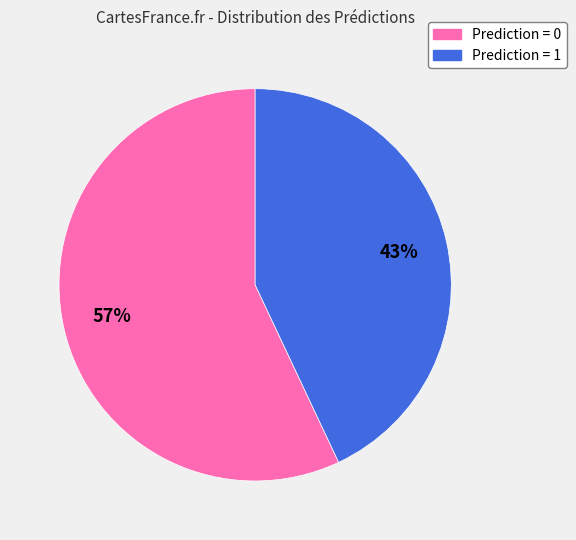

Rank the categories by value from highest to lowest.

Prediction = 0, Prediction = 1